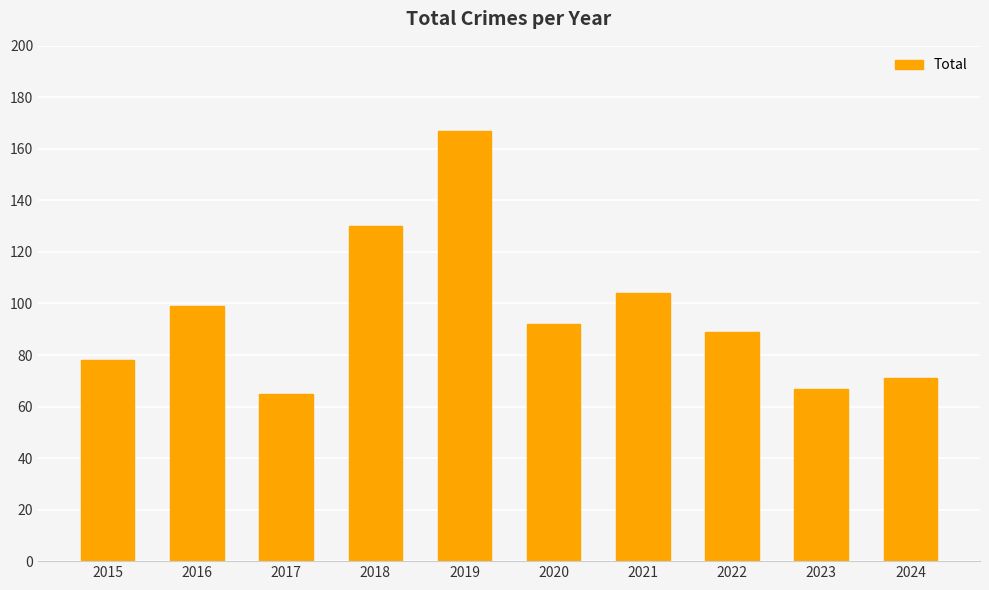

What is the smallest value displayed?

65